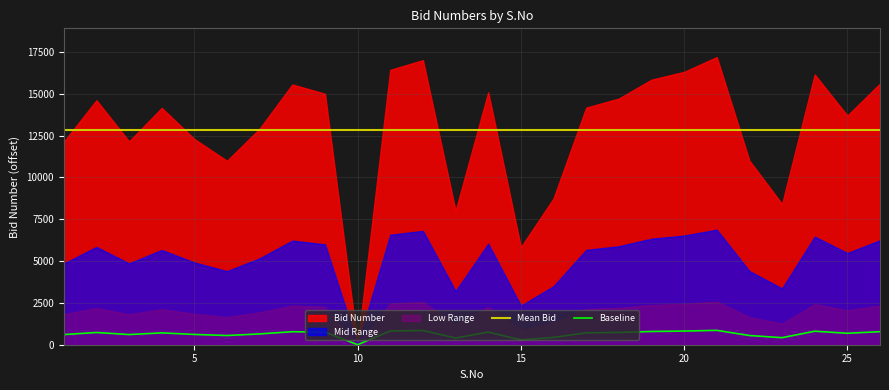

Where does the data first go above 708?

2